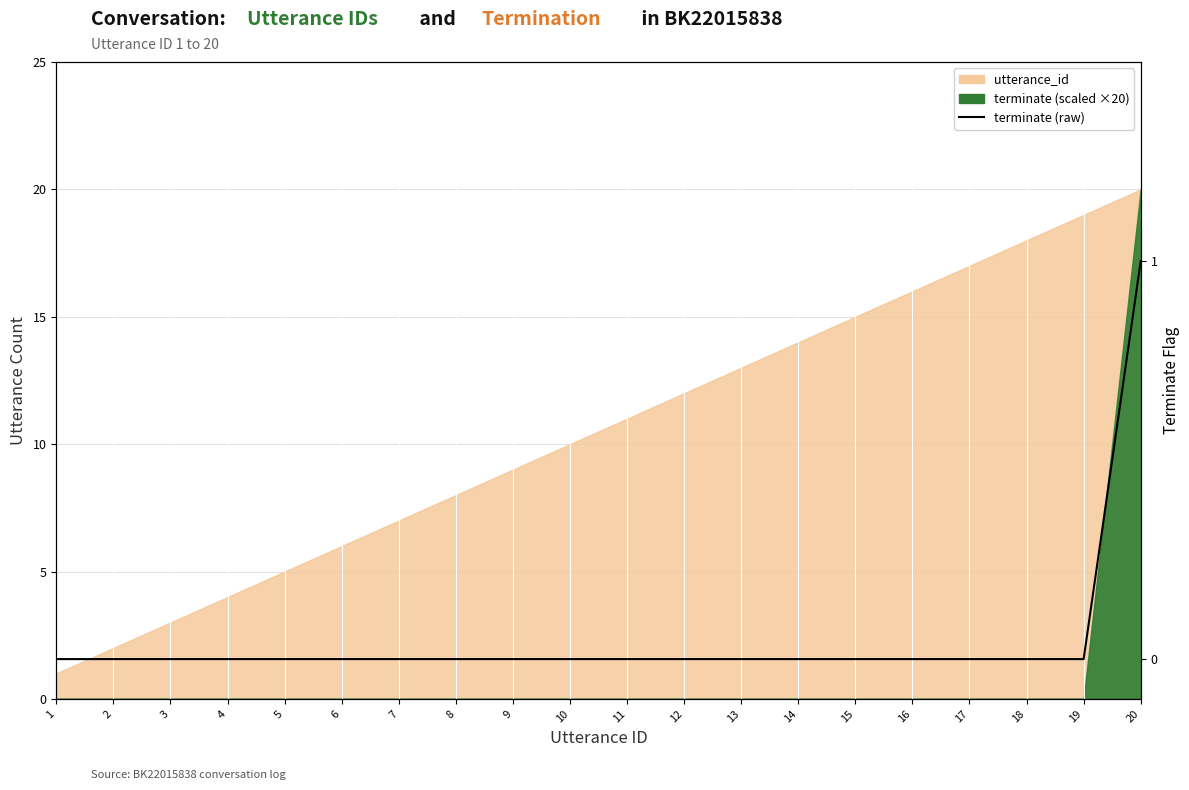

Between 20 and 18, which is larger?

20